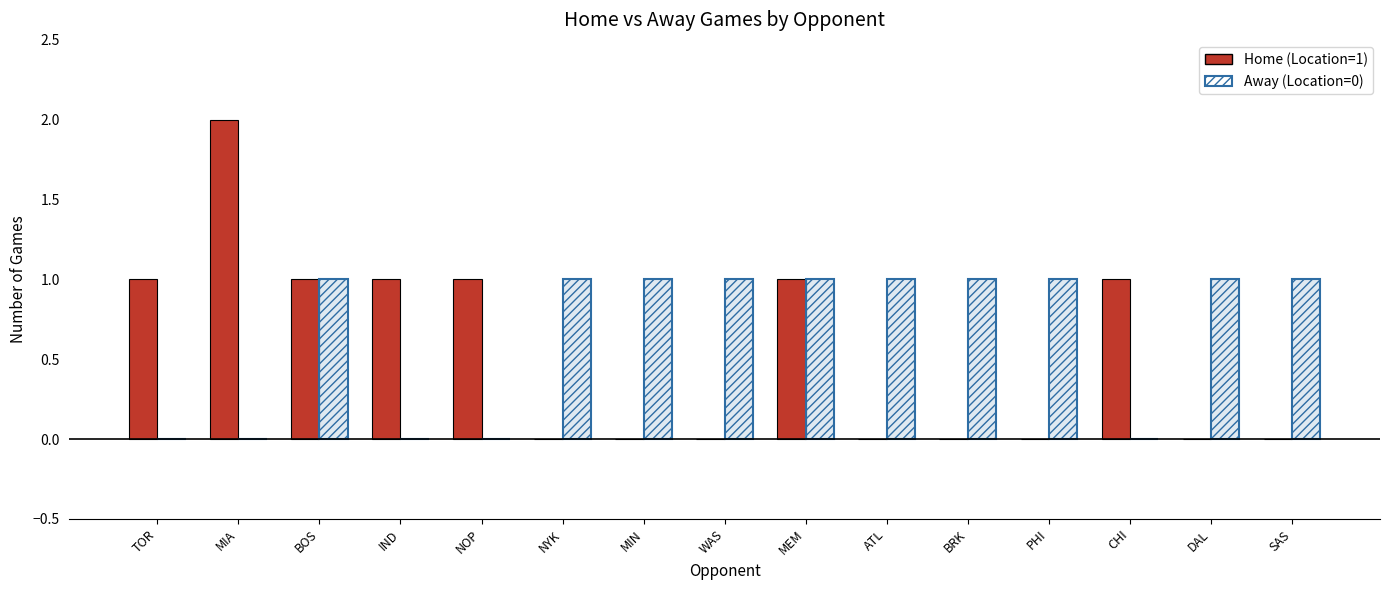

What is the difference between the Away (Location=0) values at NYK and IND?

1